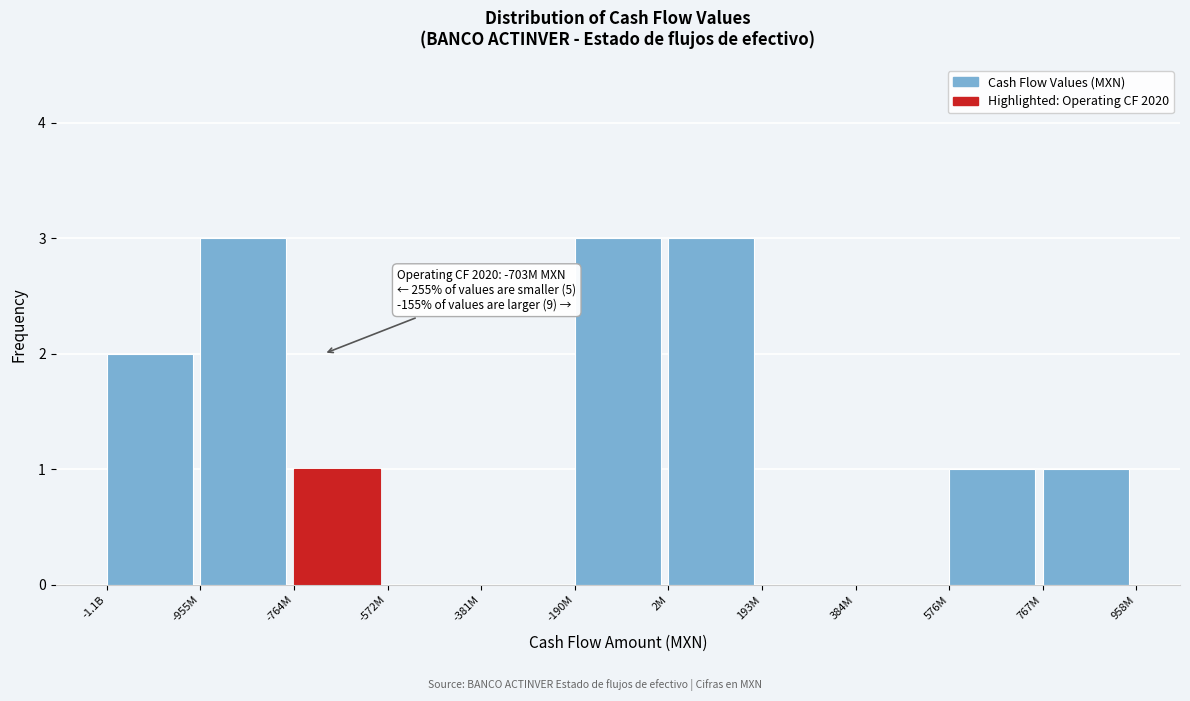

Reading left to right, what are all the values shown in this chart?

-1.1B=2	-955M=3	-764M=1	-572M=0	-381M=0	-190M=3	2M=3	193M=0	384M=0	576M=1	767M=1